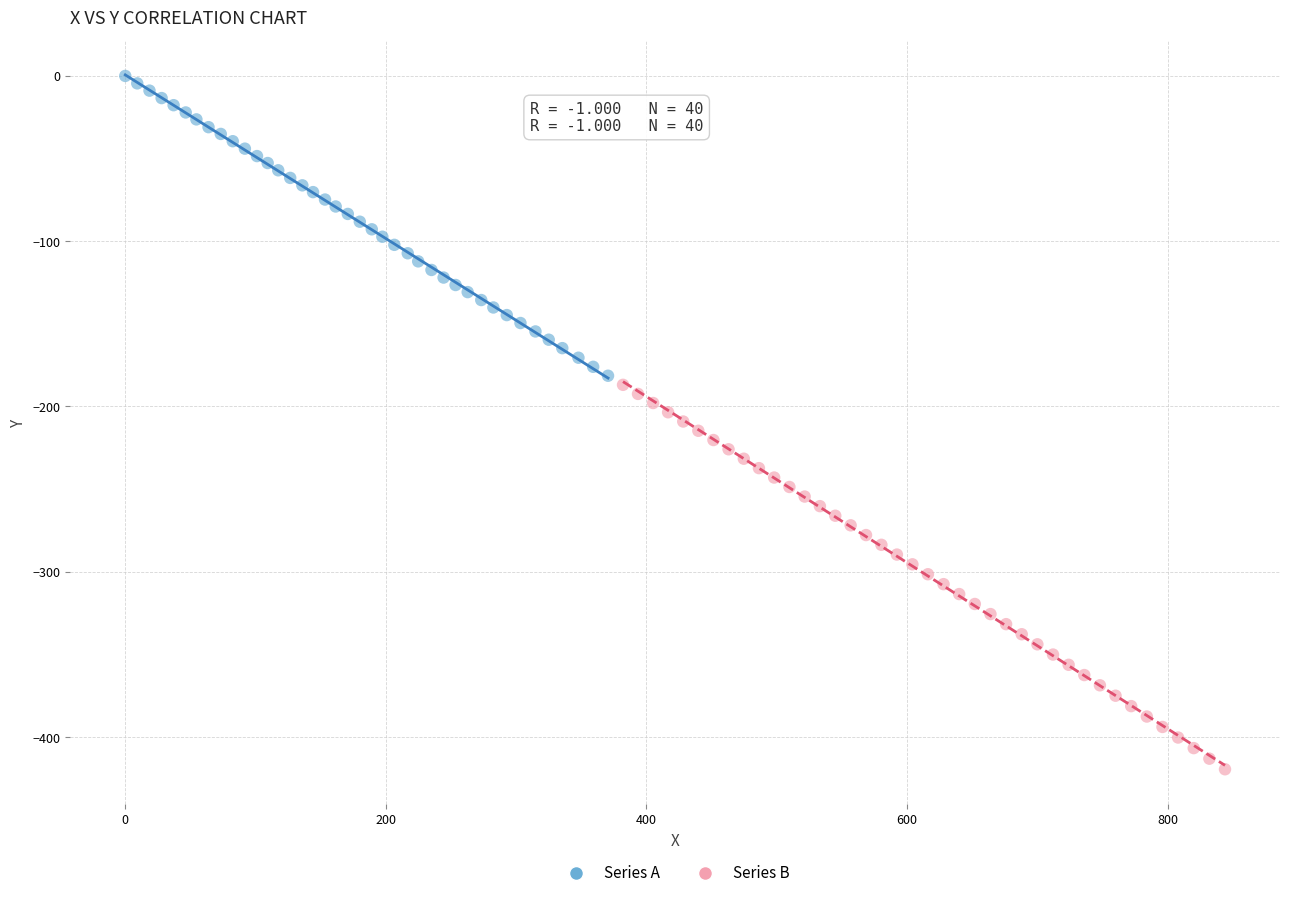

Which series reaches the minimum Y coordinate?

Series B